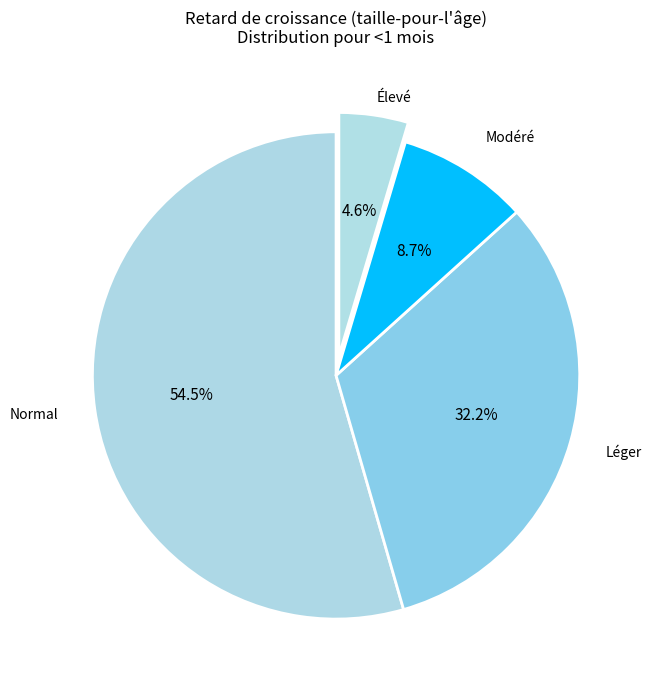

To the nearest percent, what is the average slice percentage?

25%